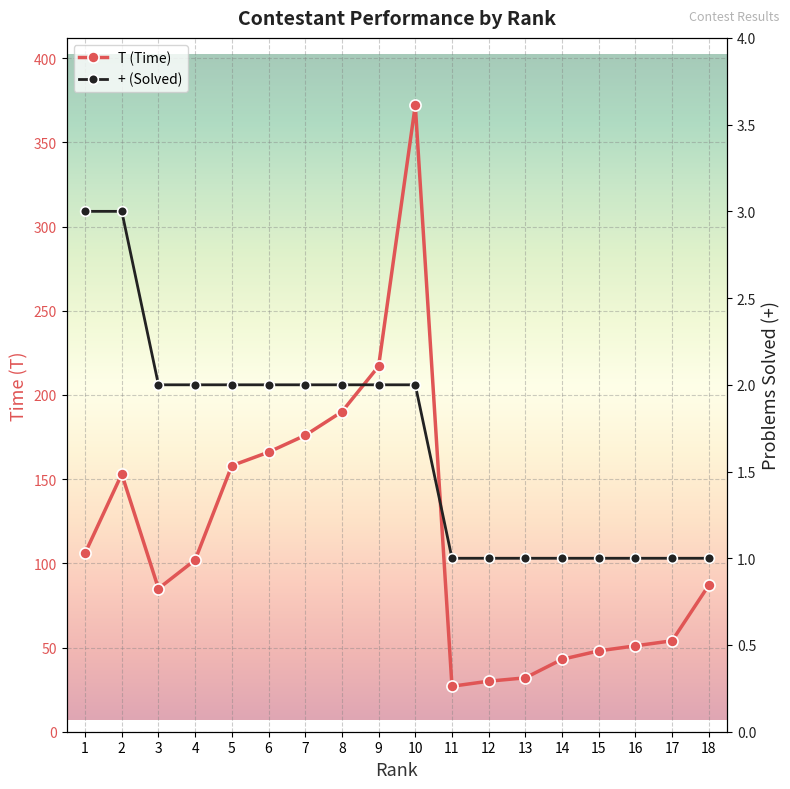

How many data points in T are less than 102?

9